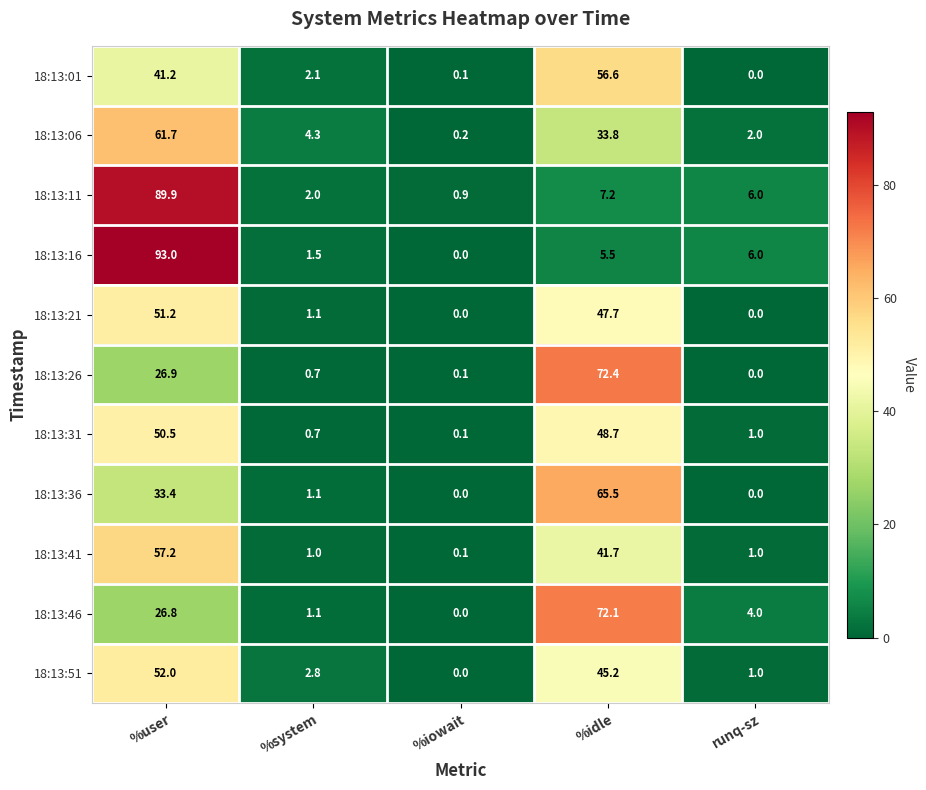

What is the sum of all 18:13:31 values?

101.0